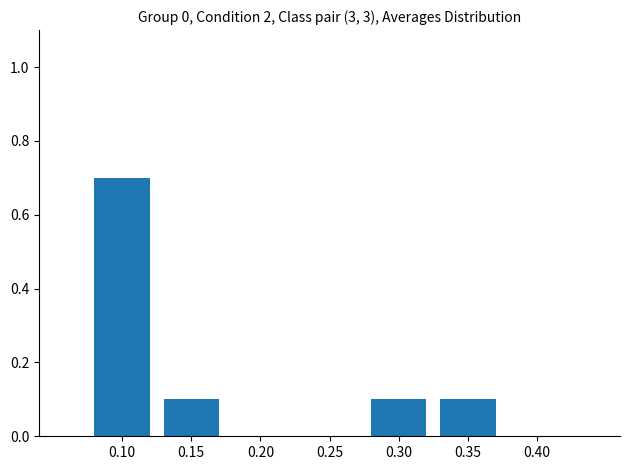

How many values are between 0 and 1?

4